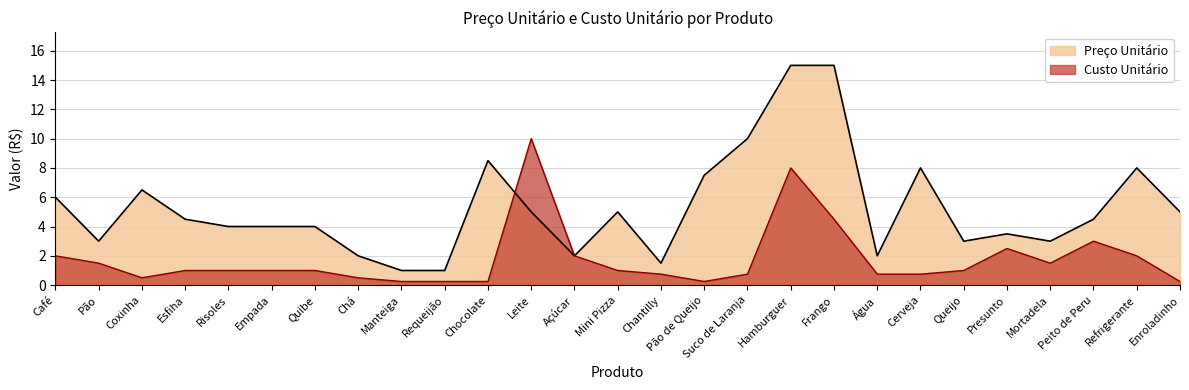

Where do Preço Unitário and Custo Unitário first cross each other?

Chocolate and Leite